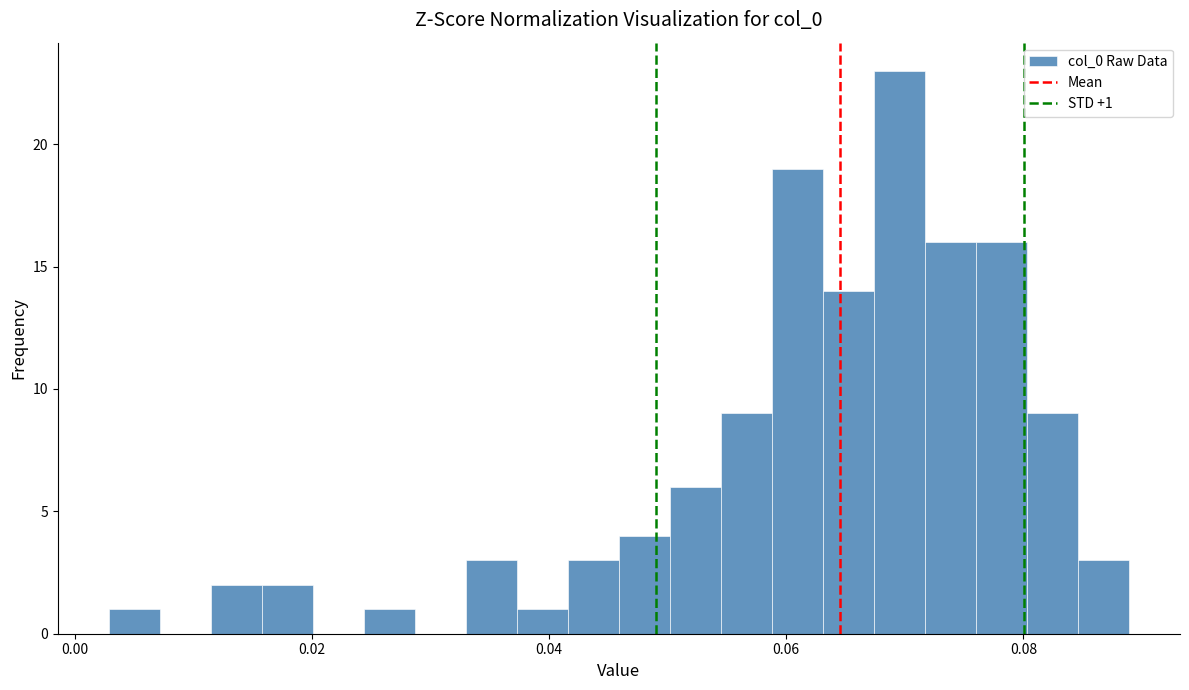

Around what value on the x-axis is the tallest bar? Give the approximate position of its centre, as read against the axis.

0.070